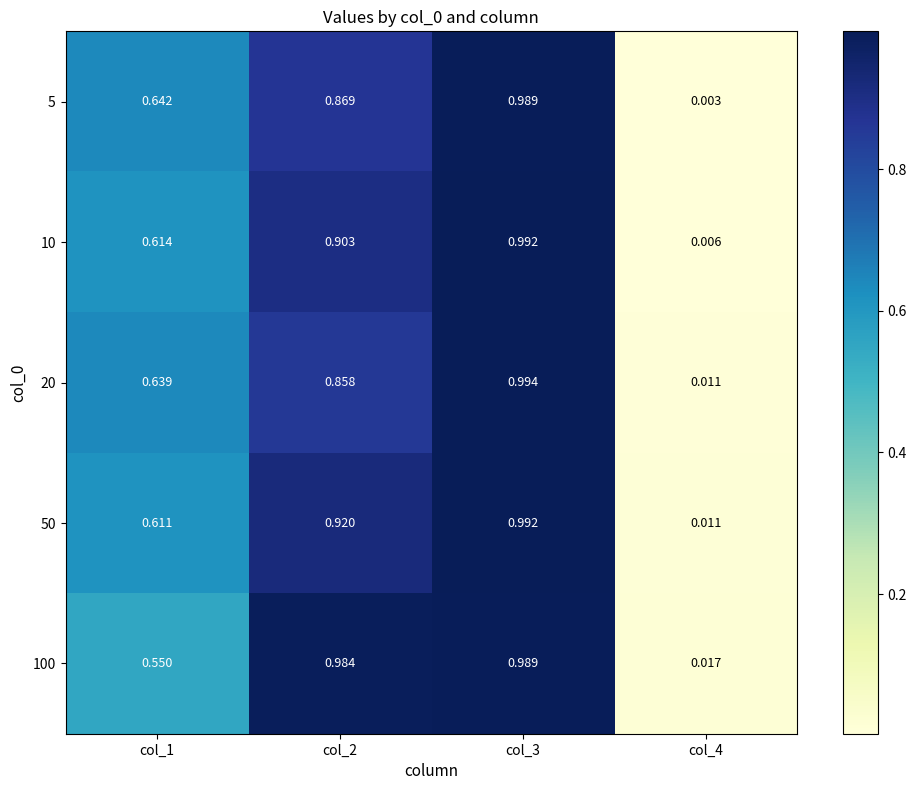

Is the value of 10 at col_1 greater than the value of 100 at col_3?

No